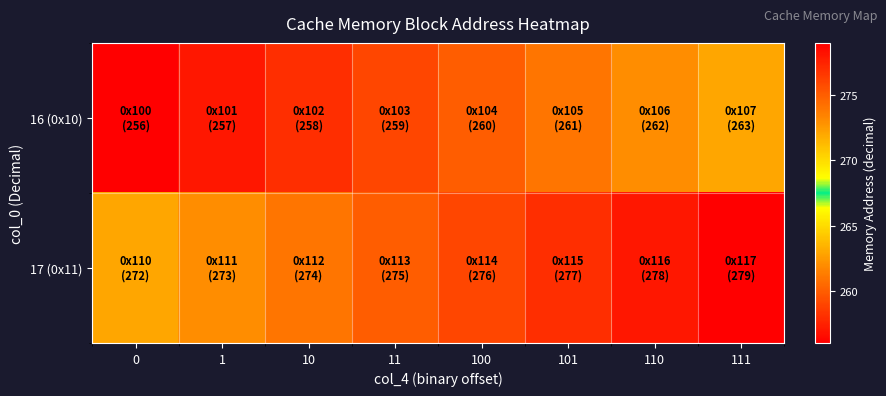

Reading right to left, transcribe all the data shown in this chart.

16 (0x10): 111=263	110=262	101=261	100=260	11=259	10=258	1=257	0=256
17 (0x11): 111=279	110=278	101=277	100=276	11=275	10=274	1=273	0=272